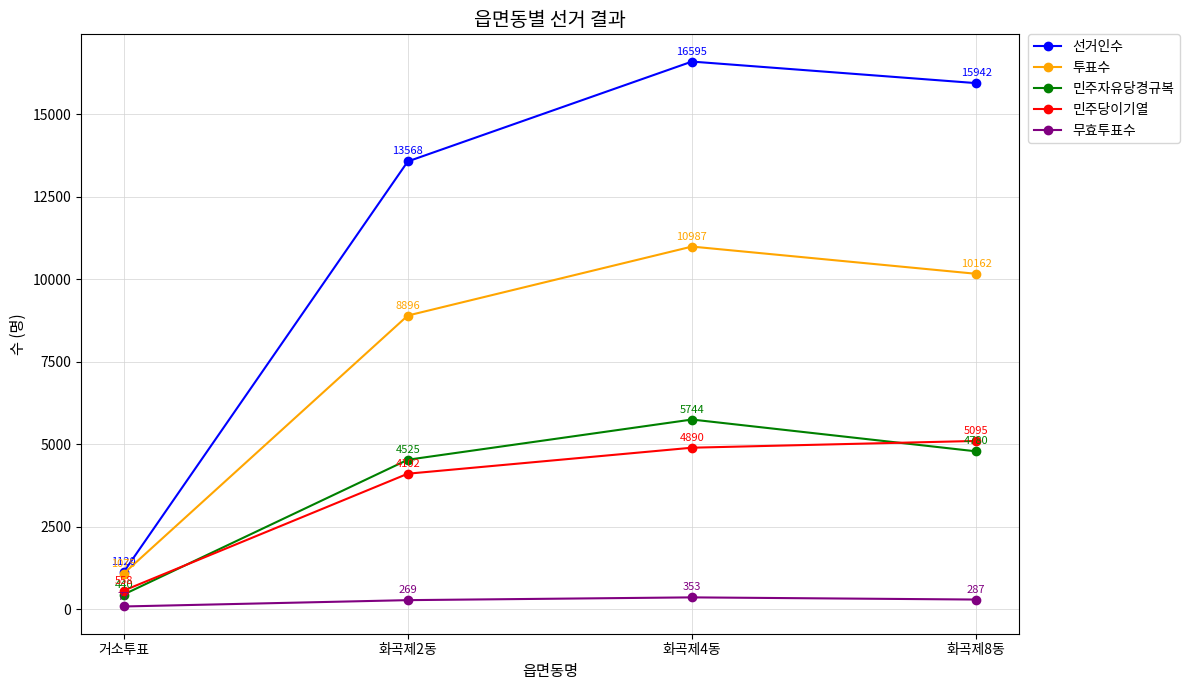

What is the highest value of the 무효투표수 series?

353